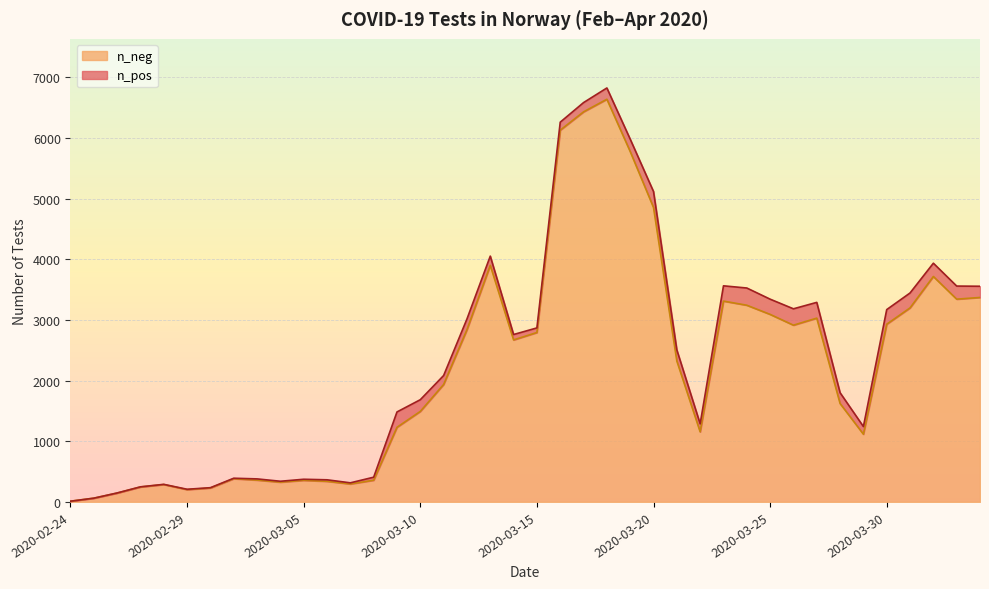

At which category does the data reach its first local valley?

2020-02-29